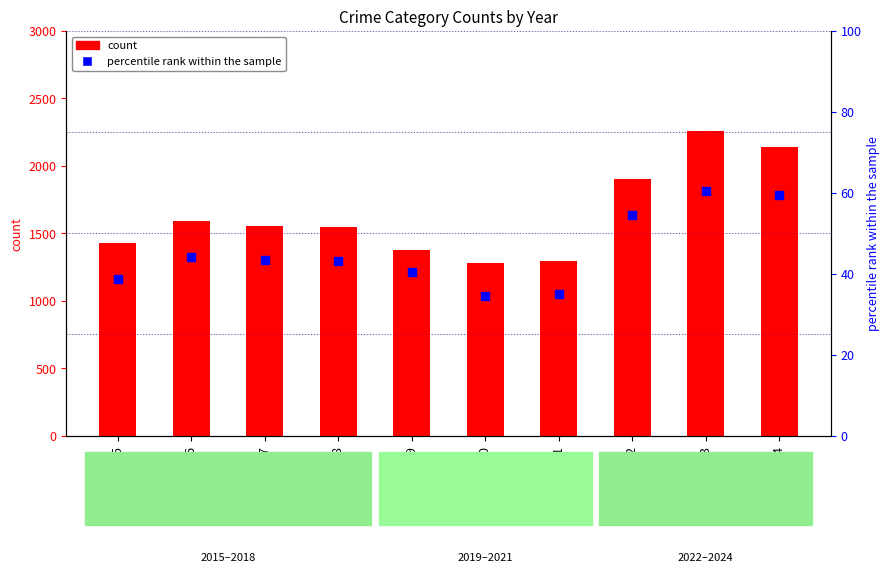

Which series has the largest total across all categories?

Total count